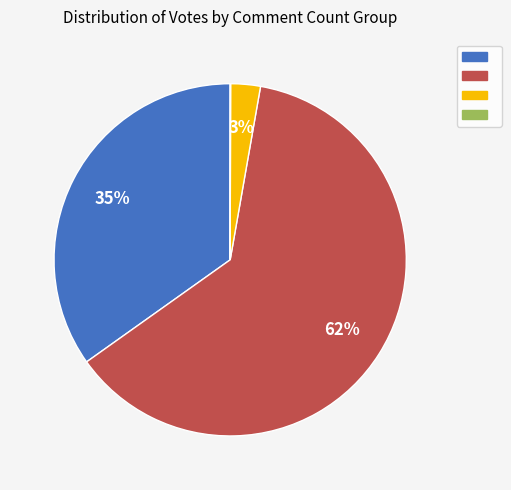

Is there any slice that represents more than half of the pie?

Yes